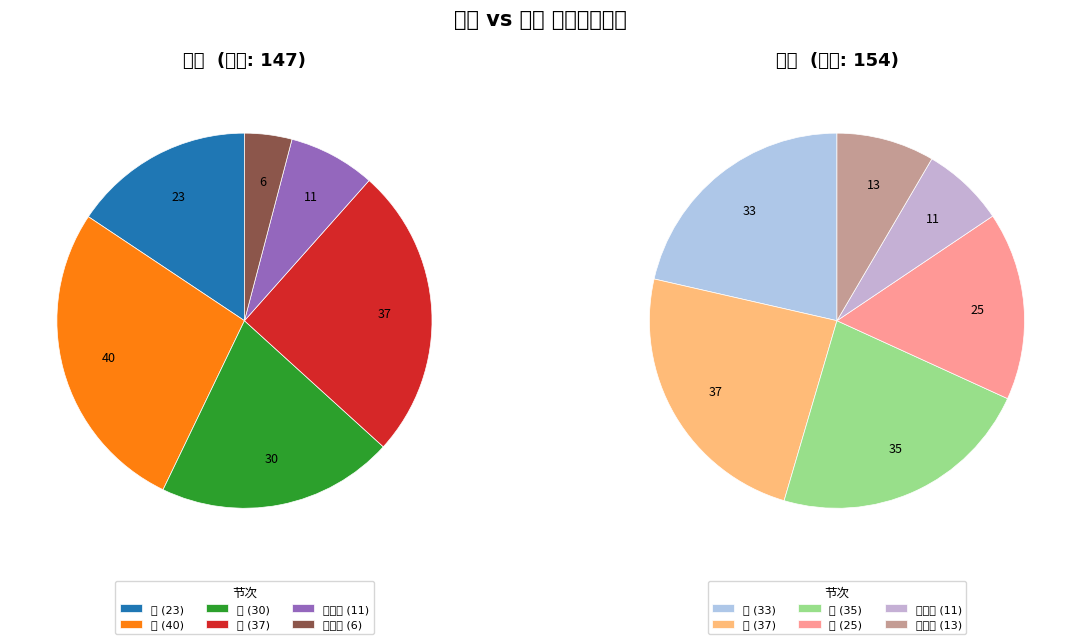

Combined, do 二 and 一 account for over 50%?

No